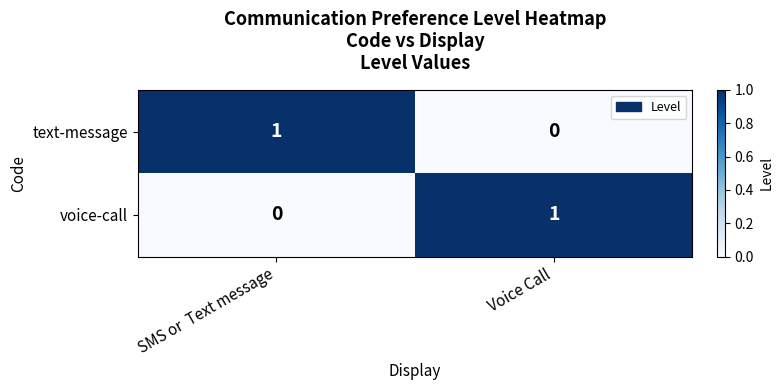

At Voice Call, list the series in order from largest to smallest.

voice-call, text-message